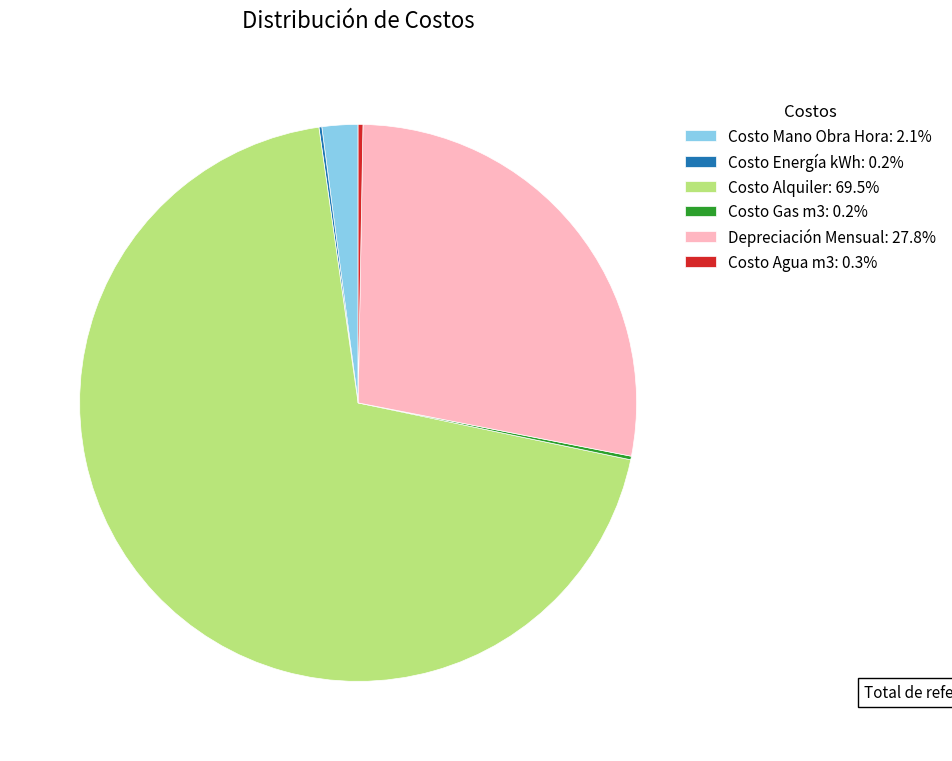

Is there a majority slice in this chart?

Yes